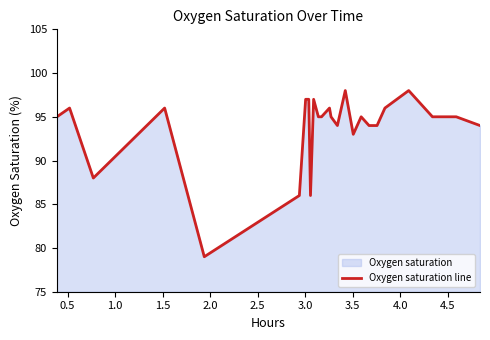

What is the minimum value shown in the chart?

79